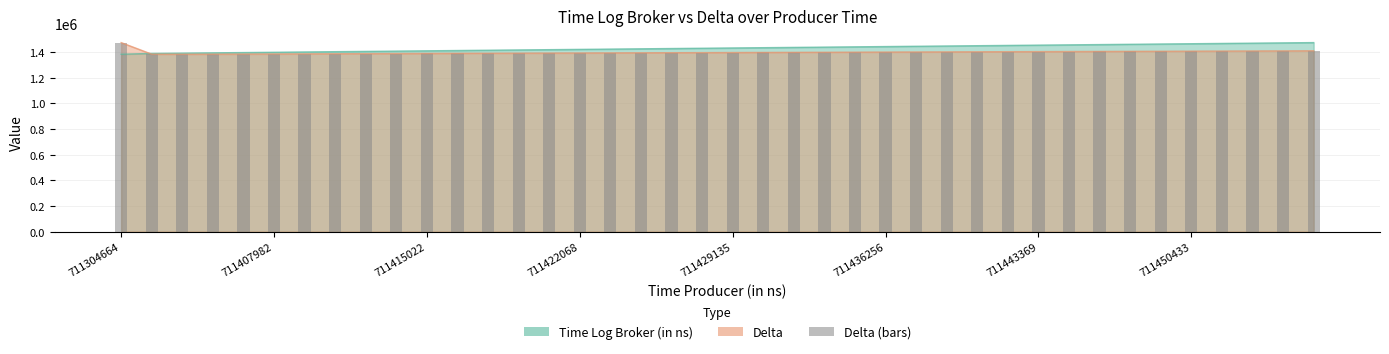

Which label corresponds to the largest value in the chart?

711304664